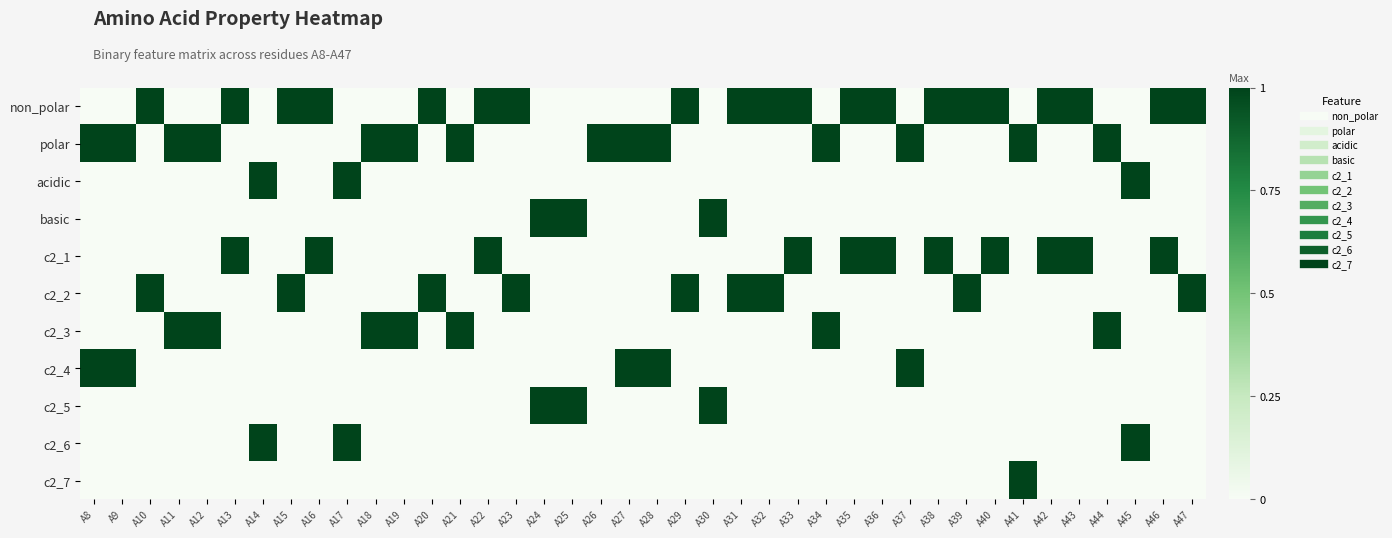

Reading left to right, list all the values displayed in this chart.

non_polar: A8=0	A9=0	A10=1	A11=0	A12=0	A13=1	A14=0	A15=1	A16=1	A17=0	A18=0	A19=0	A20=1	A21=0	A22=1	A23=1	A24=0	A25=0	A26=0	A27=0	A28=0	A29=1	A30=0	A31=1	A32=1	A33=1	A34=0	A35=1	A36=1	A37=0	A38=1	A39=1	A40=1	A41=0	A42=1	A43=1	A44=0	A45=0	A46=1	A47=1
polar: A8=1	A9=1	A10=0	A11=1	A12=1	A13=0	A14=0	A15=0	A16=0	A17=0	A18=1	A19=1	A20=0	A21=1	A22=0	A23=0	A24=0	A25=0	A26=1	A27=1	A28=1	A29=0	A30=0	A31=0	A32=0	A33=0	A34=1	A35=0	A36=0	A37=1	A38=0	A39=0	A40=0	A41=1	A42=0	A43=0	A44=1	A45=0	A46=0	A47=0
acidic: A8=0	A9=0	A10=0	A11=0	A12=0	A13=0	A14=1	A15=0	A16=0	A17=1	A18=0	A19=0	A20=0	A21=0	A22=0	A23=0	A24=0	A25=0	A26=0	A27=0	A28=0	A29=0	A30=0	A31=0	A32=0	A33=0	A34=0	A35=0	A36=0	A37=0	A38=0	A39=0	A40=0	A41=0	A42=0	A43=0	A44=0	A45=1	A46=0	A47=0
basic: A8=0	A9=0	A10=0	A11=0	A12=0	A13=0	A14=0	A15=0	A16=0	A17=0	A18=0	A19=0	A20=0	A21=0	A22=0	A23=0	A24=1	A25=1	A26=0	A27=0	A28=0	A29=0	A30=1	A31=0	A32=0	A33=0	A34=0	A35=0	A36=0	A37=0	A38=0	A39=0	A40=0	A41=0	A42=0	A43=0	A44=0	A45=0	A46=0	A47=0
c2_1: A8=0	A9=0	A10=0	A11=0	A12=0	A13=1	A14=0	A15=0	A16=1	A17=0	A18=0	A19=0	A20=0	A21=0	A22=1	A23=0	A24=0	A25=0	A26=0	A27=0	A28=0	A29=0	A30=0	A31=0	A32=0	A33=1	A34=0	A35=1	A36=1	A37=0	A38=1	A39=0	A40=1	A41=0	A42=1	A43=1	A44=0	A45=0	A46=1	A47=0
c2_2: A8=0	A9=0	A10=1	A11=0	A12=0	A13=0	A14=0	A15=1	A16=0	A17=0	A18=0	A19=0	A20=1	A21=0	A22=0	A23=1	A24=0	A25=0	A26=0	A27=0	A28=0	A29=1	A30=0	A31=1	A32=1	A33=0	A34=0	A35=0	A36=0	A37=0	A38=0	A39=1	A40=0	A41=0	A42=0	A43=0	A44=0	A45=0	A46=0	A47=1
c2_3: A8=0	A9=0	A10=0	A11=1	A12=1	A13=0	A14=0	A15=0	A16=0	A17=0	A18=1	A19=1	A20=0	A21=1	A22=0	A23=0	A24=0	A25=0	A26=0	A27=0	A28=0	A29=0	A30=0	A31=0	A32=0	A33=0	A34=1	A35=0	A36=0	A37=0	A38=0	A39=0	A40=0	A41=0	A42=0	A43=0	A44=1	A45=0	A46=0	A47=0
c2_4: A8=1	A9=1	A10=0	A11=0	A12=0	A13=0	A14=0	A15=0	A16=0	A17=0	A18=0	A19=0	A20=0	A21=0	A22=0	A23=0	A24=0	A25=0	A26=0	A27=1	A28=1	A29=0	A30=0	A31=0	A32=0	A33=0	A34=0	A35=0	A36=0	A37=1	A38=0	A39=0	A40=0	A41=0	A42=0	A43=0	A44=0	A45=0	A46=0	A47=0
c2_5: A8=0	A9=0	A10=0	A11=0	A12=0	A13=0	A14=0	A15=0	A16=0	A17=0	A18=0	A19=0	A20=0	A21=0	A22=0	A23=0	A24=1	A25=1	A26=0	A27=0	A28=0	A29=0	A30=1	A31=0	A32=0	A33=0	A34=0	A35=0	A36=0	A37=0	A38=0	A39=0	A40=0	A41=0	A42=0	A43=0	A44=0	A45=0	A46=0	A47=0
c2_6: A8=0	A9=0	A10=0	A11=0	A12=0	A13=0	A14=1	A15=0	A16=0	A17=1	A18=0	A19=0	A20=0	A21=0	A22=0	A23=0	A24=0	A25=0	A26=0	A27=0	A28=0	A29=0	A30=0	A31=0	A32=0	A33=0	A34=0	A35=0	A36=0	A37=0	A38=0	A39=0	A40=0	A41=0	A42=0	A43=0	A44=0	A45=1	A46=0	A47=0
c2_7: A8=0	A9=0	A10=0	A11=0	A12=0	A13=0	A14=0	A15=0	A16=0	A17=0	A18=0	A19=0	A20=0	A21=0	A22=0	A23=0	A24=0	A25=0	A26=0	A27=0	A28=0	A29=0	A30=0	A31=0	A32=0	A33=0	A34=0	A35=0	A36=0	A37=0	A38=0	A39=0	A40=0	A41=1	A42=0	A43=0	A44=0	A45=0	A46=0	A47=0